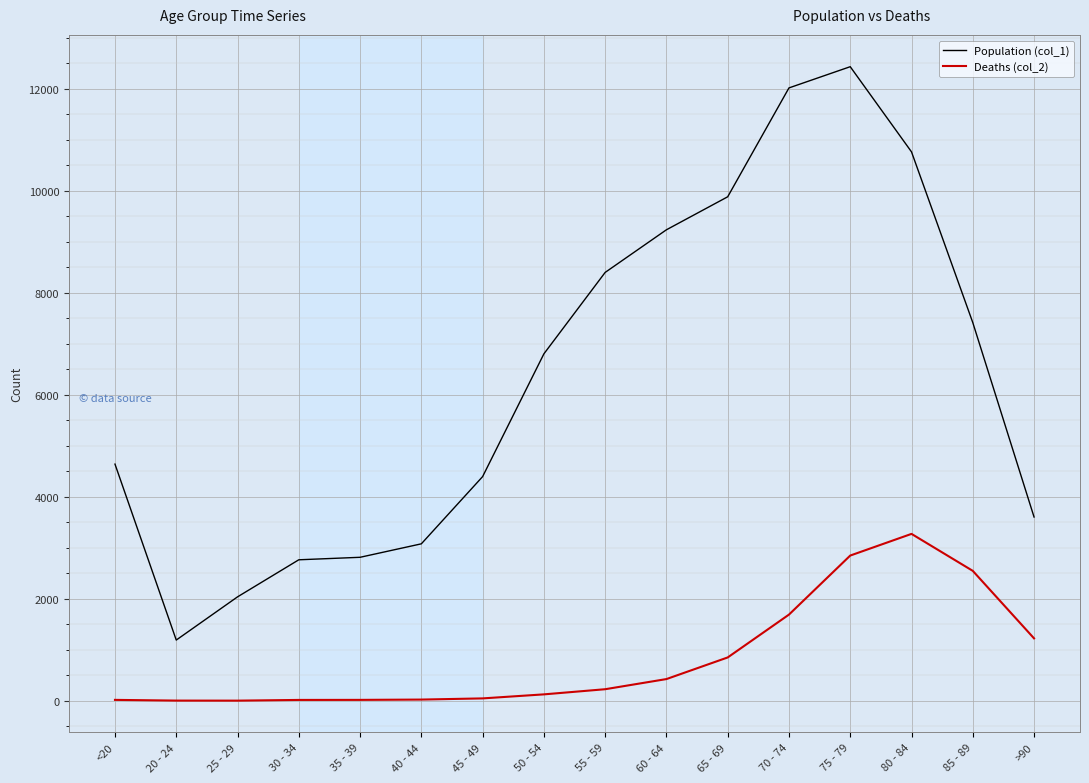

Is the value of Deaths (col_2) at 50 - 54 greater than the value of Population (col_1) at >90?

No